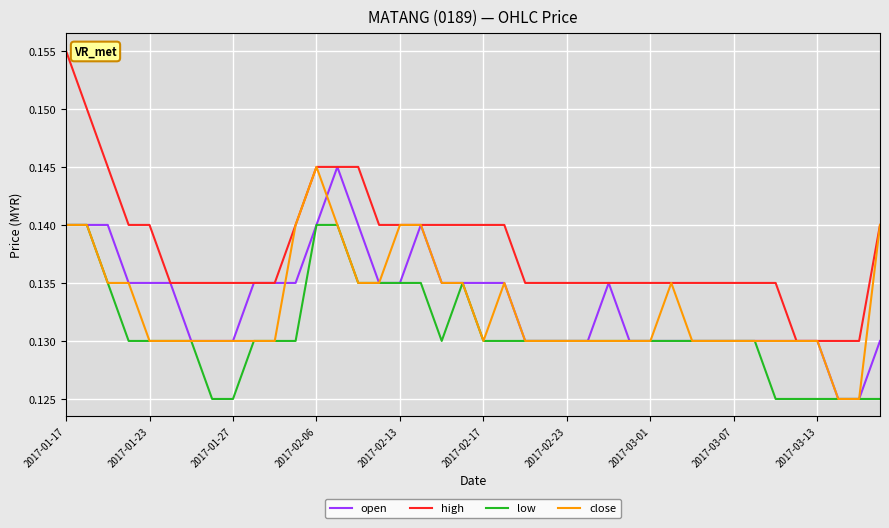

Which series has the largest total across all categories?

high